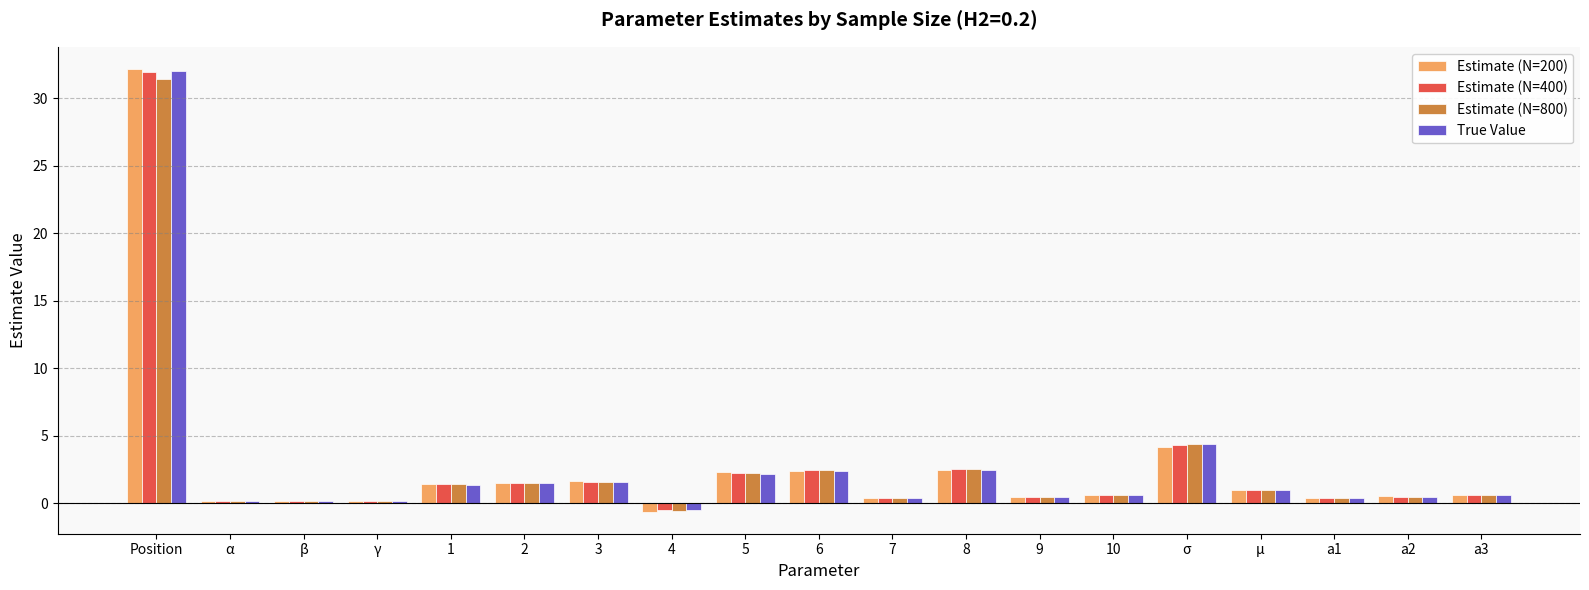

What is the difference between the maximum and minimum values in the Estimate (N=800) series?

32.0